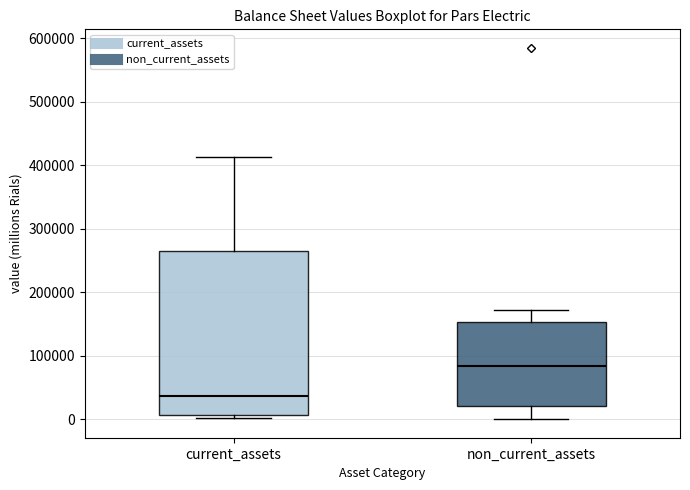

Which box is the tallest, from its lower edge to its upper edge?

current_assets